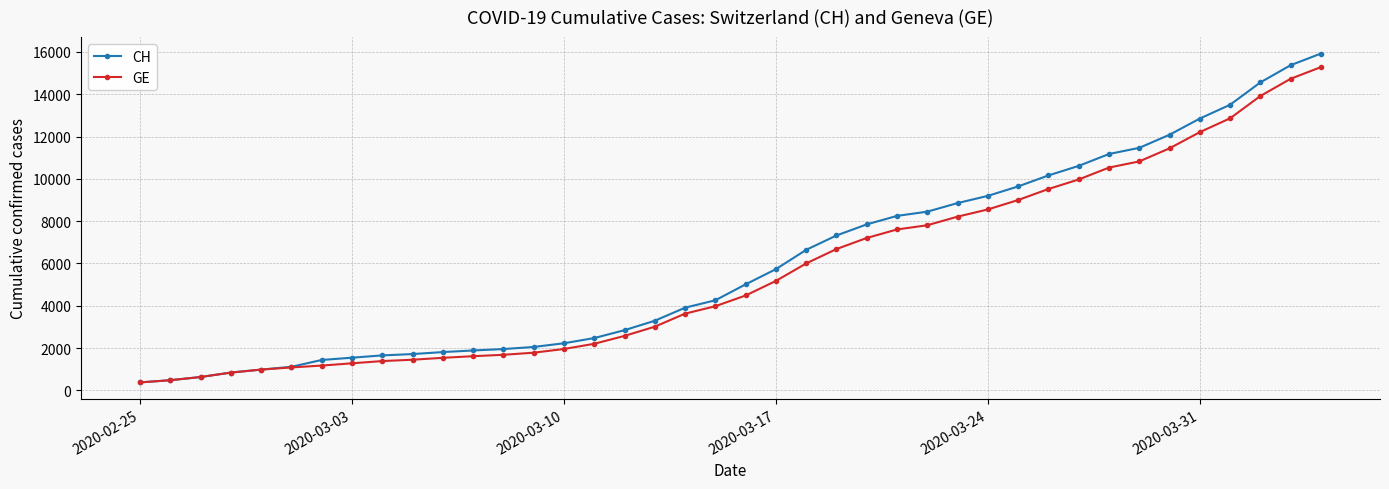

Which series has the widest spread of values?

CH